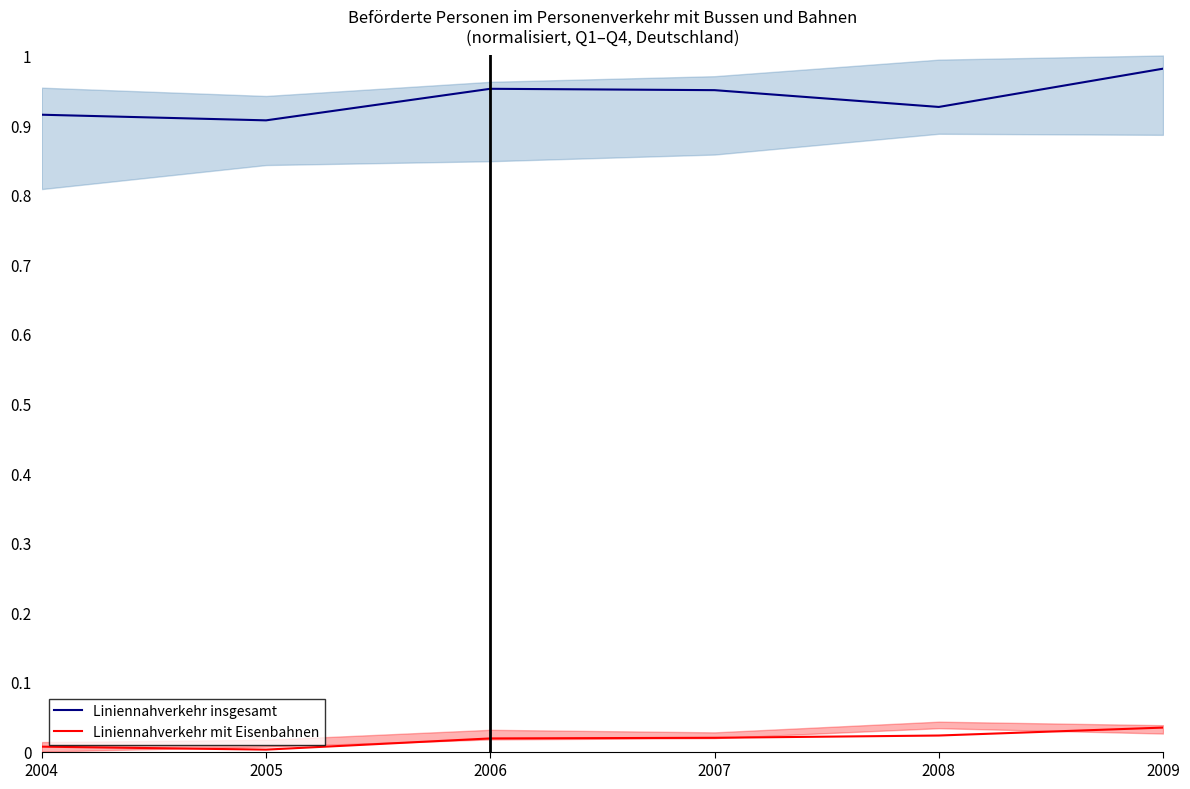

Reading left to right, list all the values displayed in this chart.

Liniennahverkehr insgesamt: 0.9	0.9	1.0	1.0	0.9	1.0
Liniennahverkehr mit Eisenbahnen: 0.0	0.0	0.0	0.0	0.0	0.0